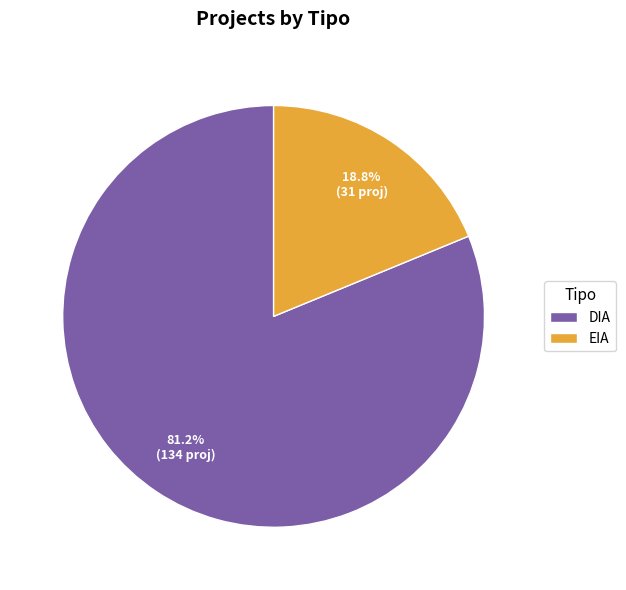

Which slice represents more than half of the pie?

DIA